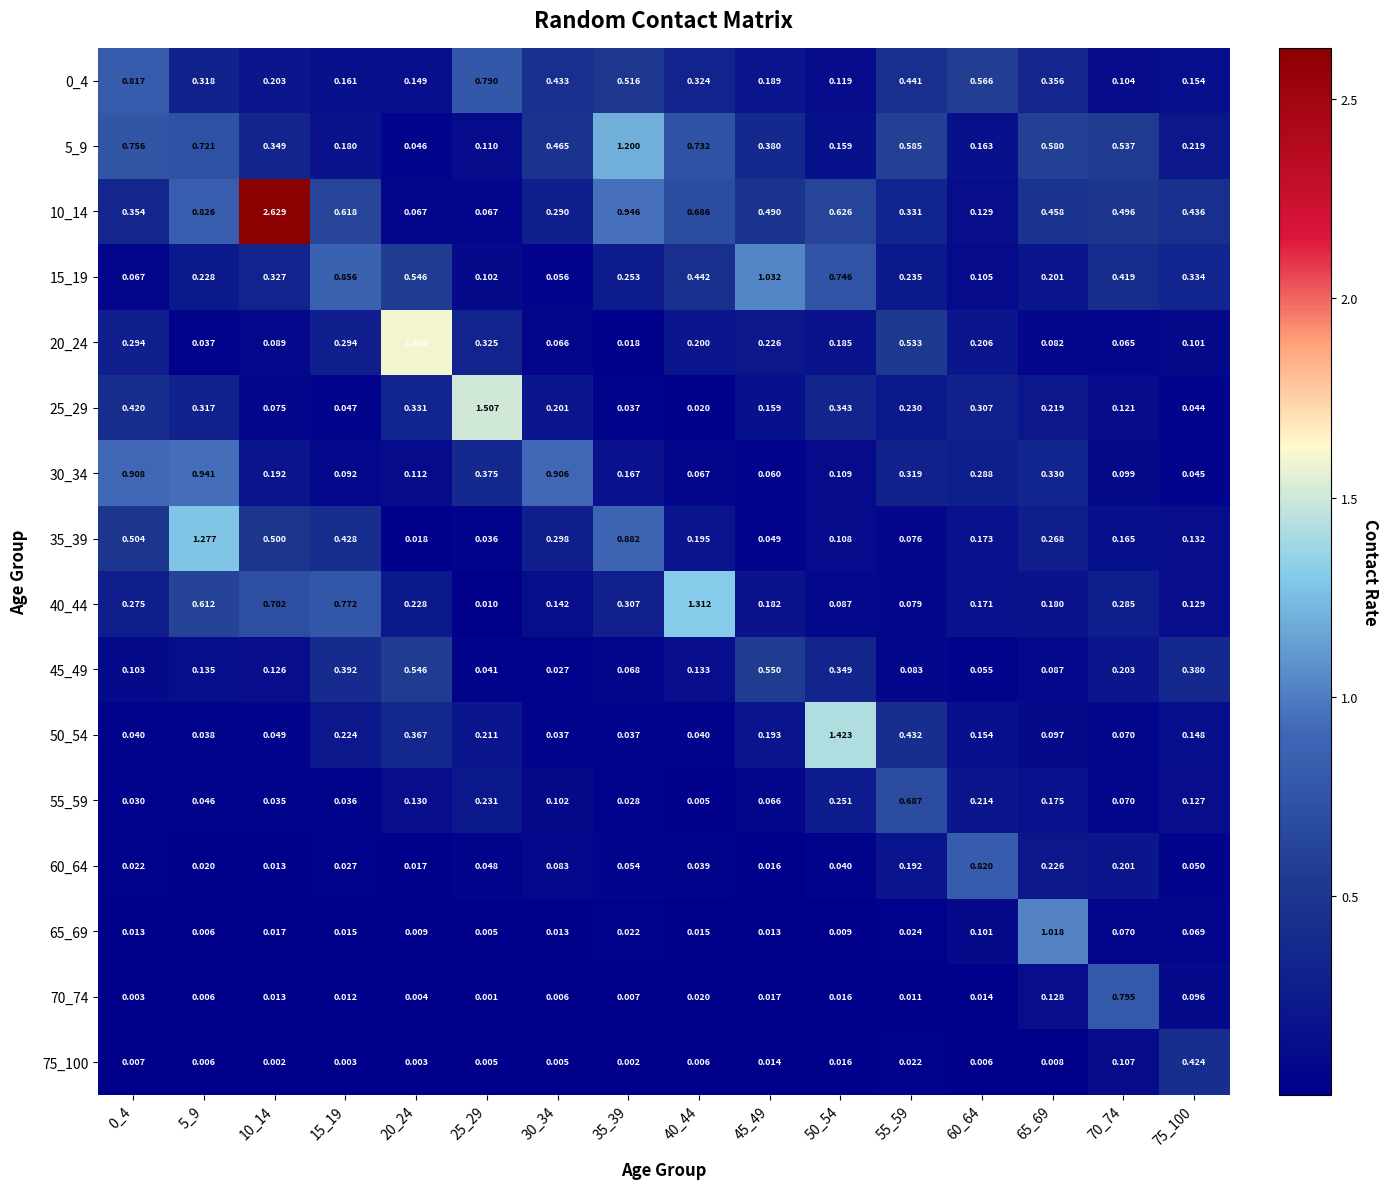

Is the value of 25_29 at 70_74 greater than the value of 20_24 at 5_9?

Yes